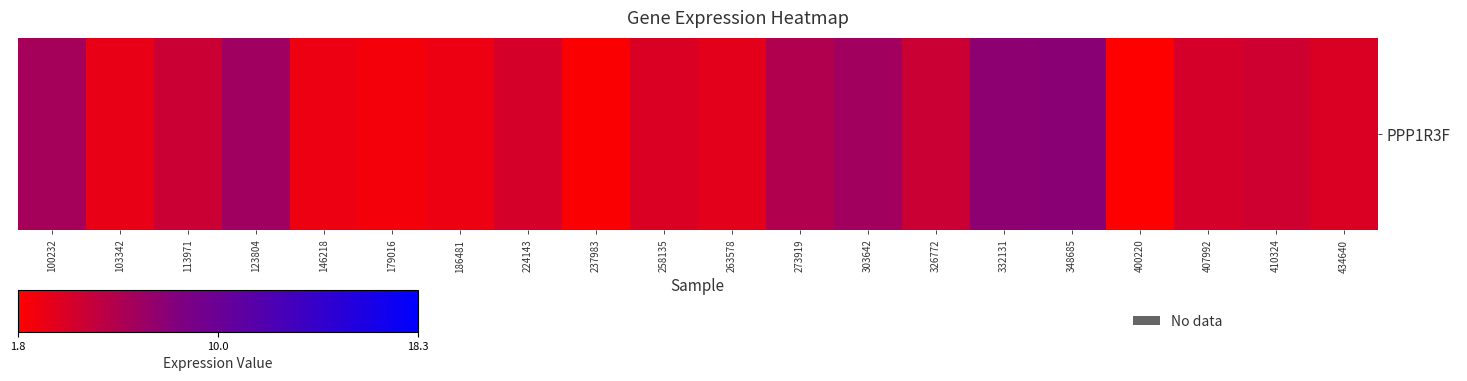

What value does the data have at 332131?

7.7